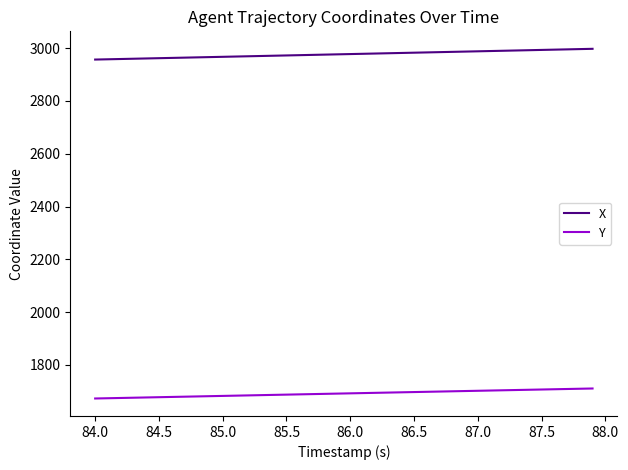

What is the greatest value displayed?

2997.4